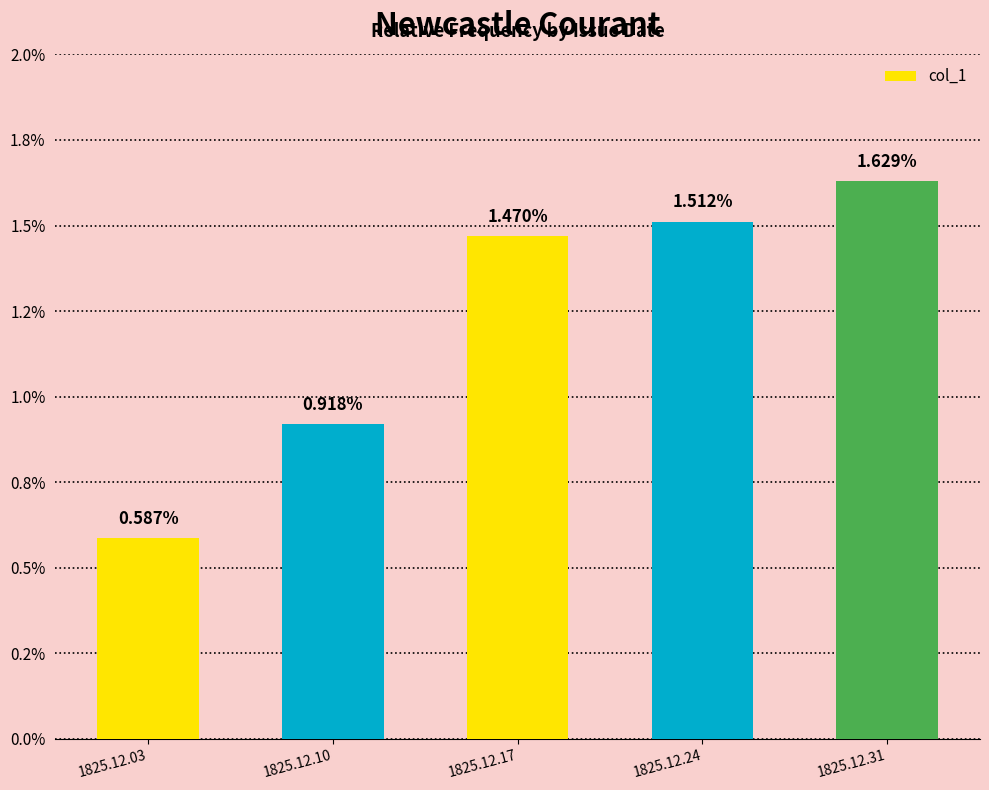

At which label is the value closest to 0?

1825.12.03